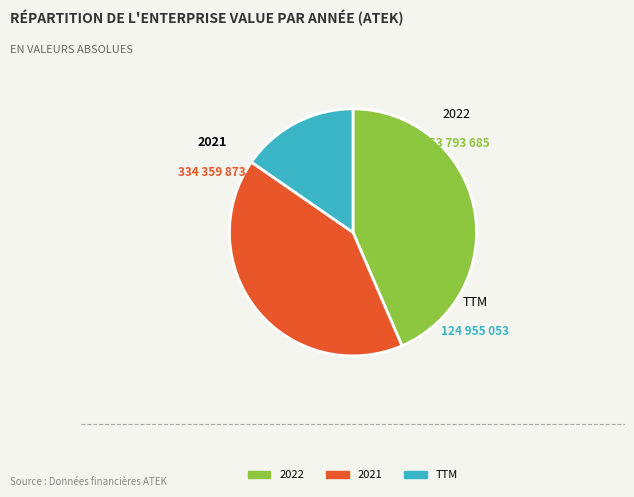

Is the sum of TTM and 2022 greater than half?

Yes